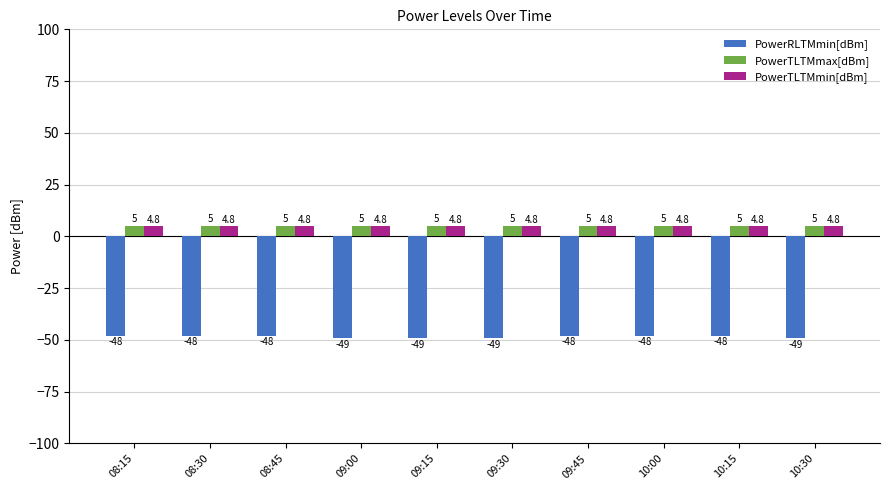

Count the PowerRLTMmin[dBm] values in the range -49 to -48.

10